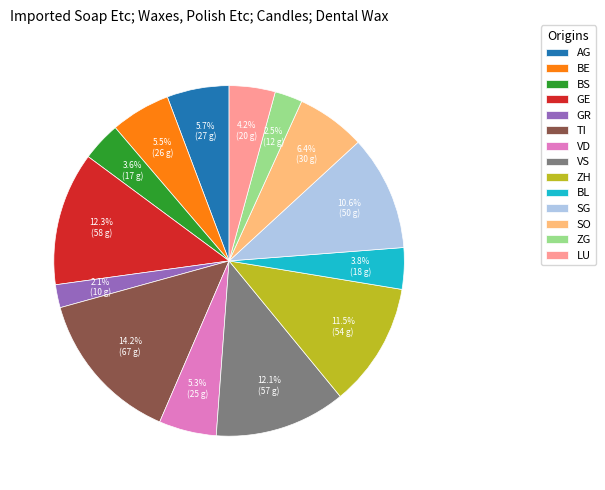

To the nearest percent, what is the difference between the largest and smallest slice percentages?

12%